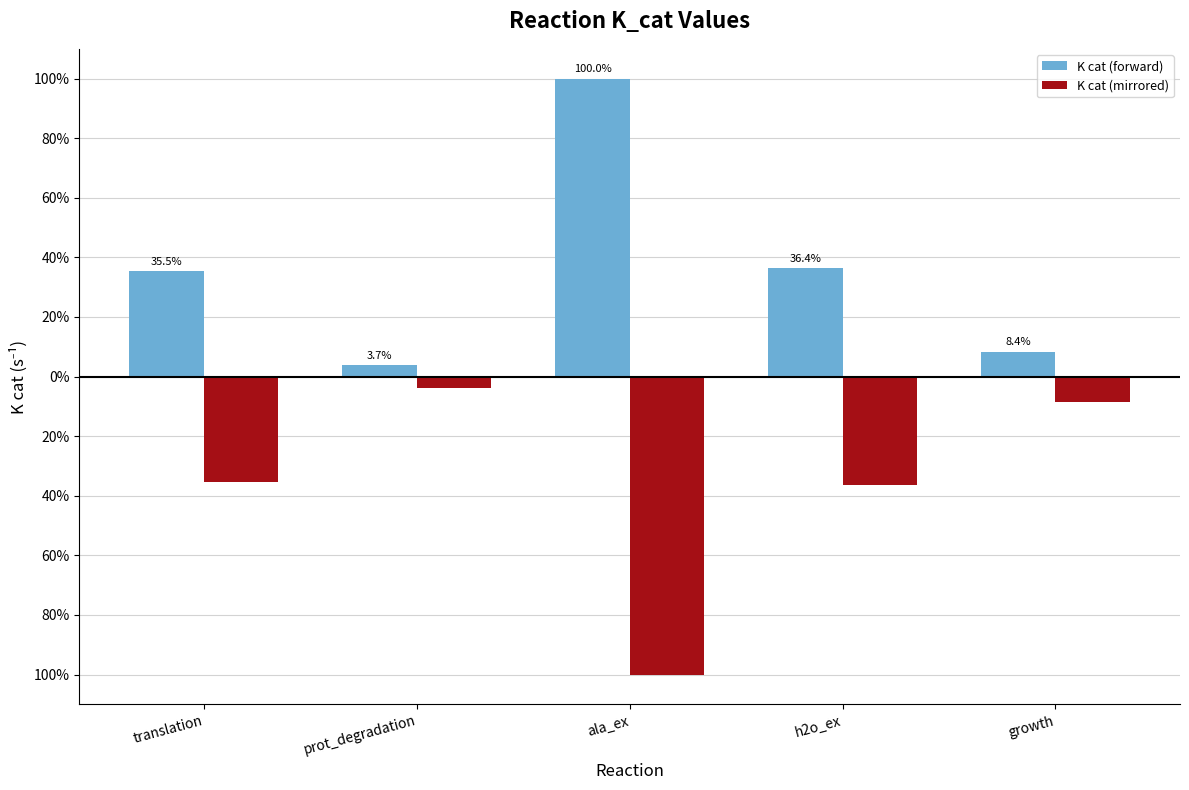

Reading left to right, list all the values displayed in this chart.

K cat (forward): translation=35.5	prot_degradation=3.7	ala_ex=100.0	h2o_ex=36.4	growth=8.4
K cat (mirrored): translation=-35.5	prot_degradation=-3.7	ala_ex=-100.0	h2o_ex=-36.4	growth=-8.4